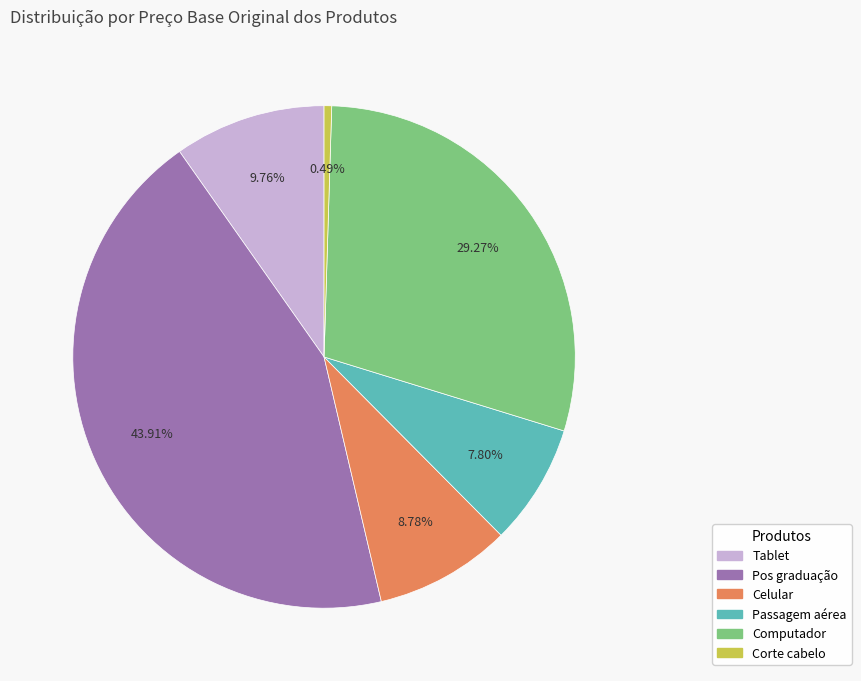

Is there any slice that represents more than half of the pie?

No